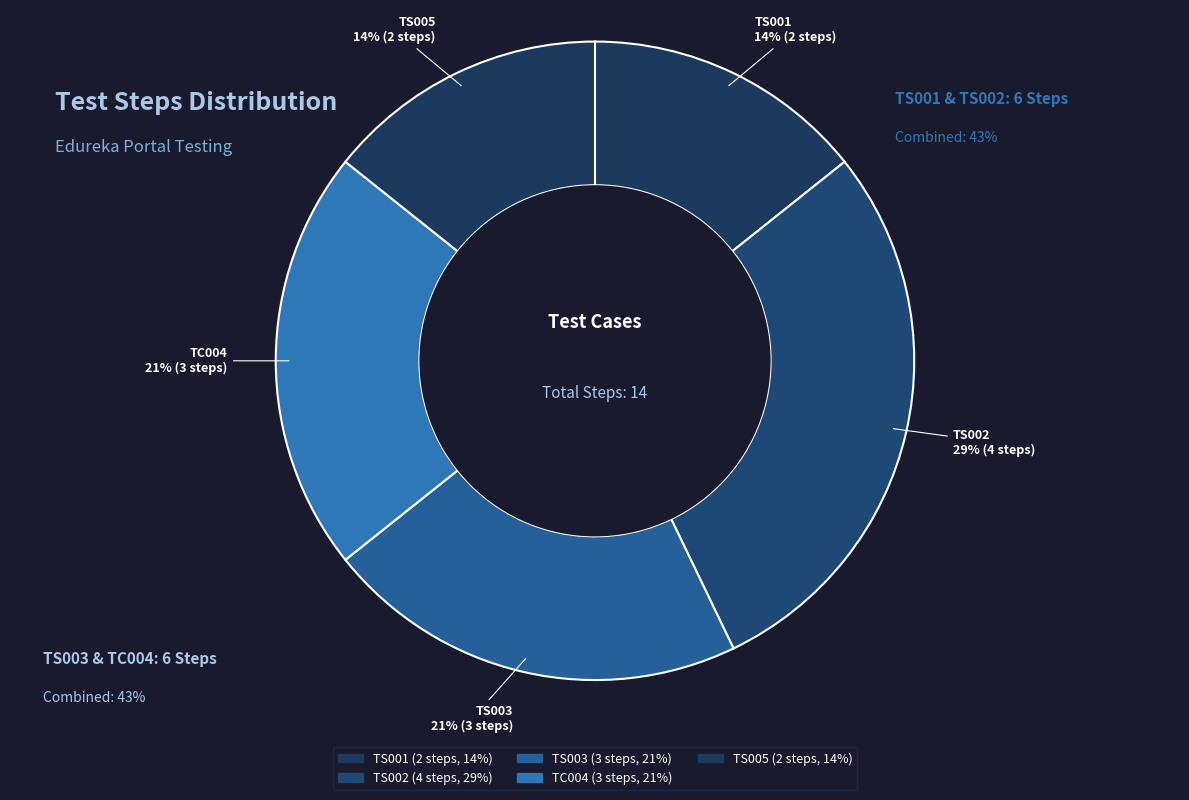

What is the change in value from TS001 to TS003?

+1